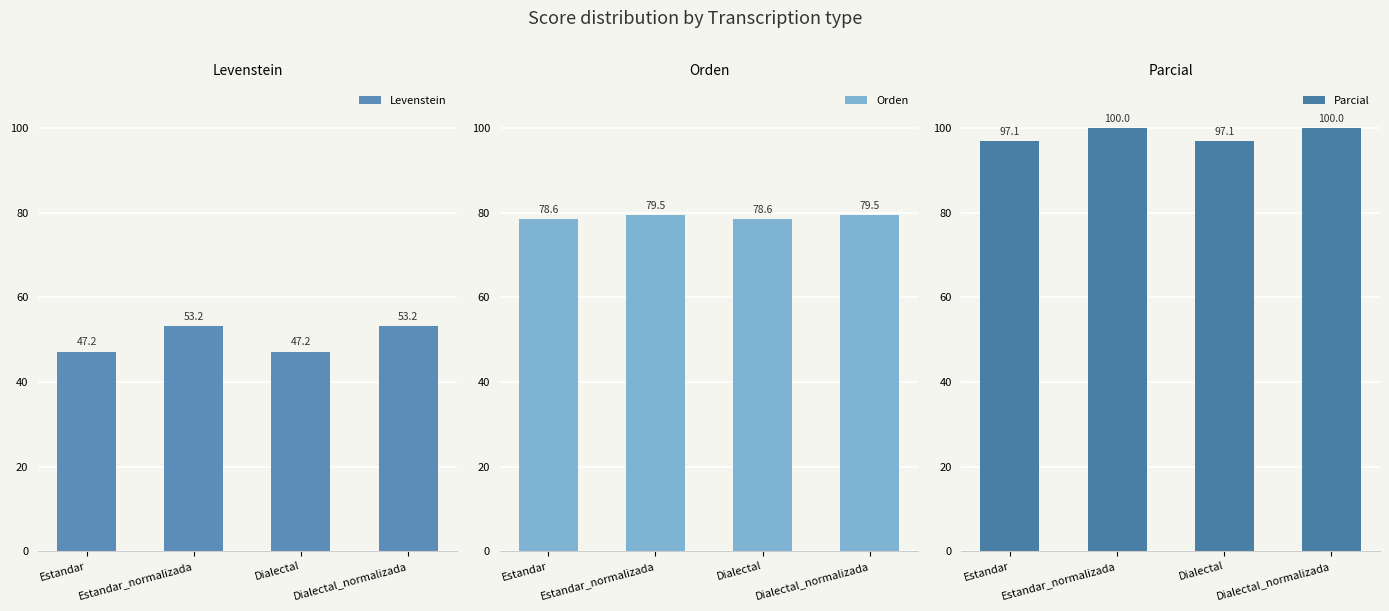

What is the average value of the Levenstein series?

50.2